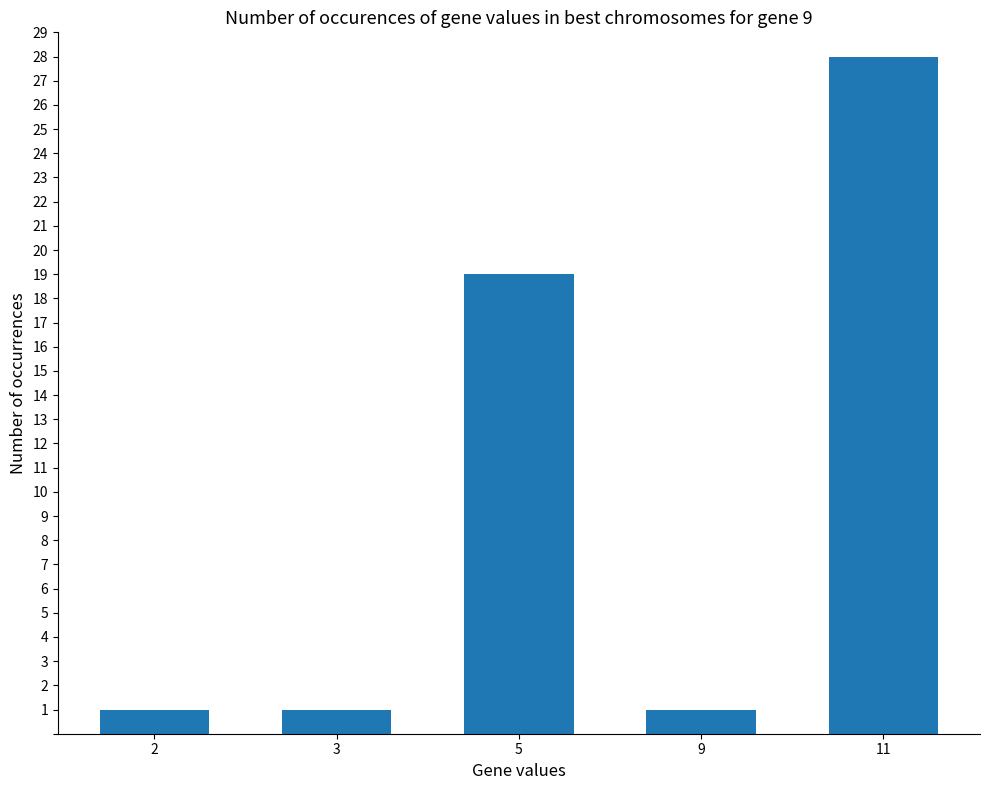

Does the chart contain any negative values?

No